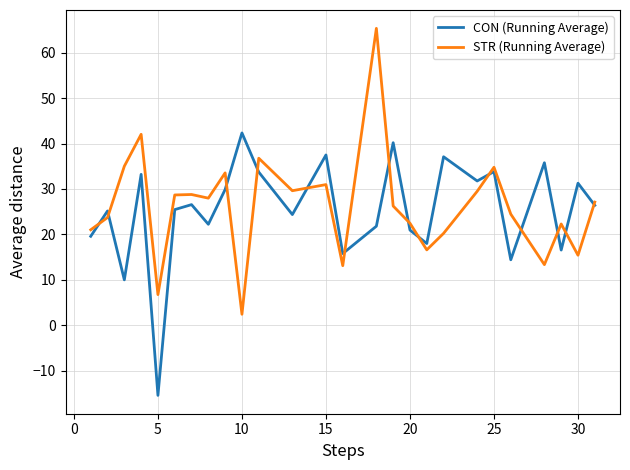

List the series in order of their peak value, lowest first.

CON (Running Average), STR (Running Average)